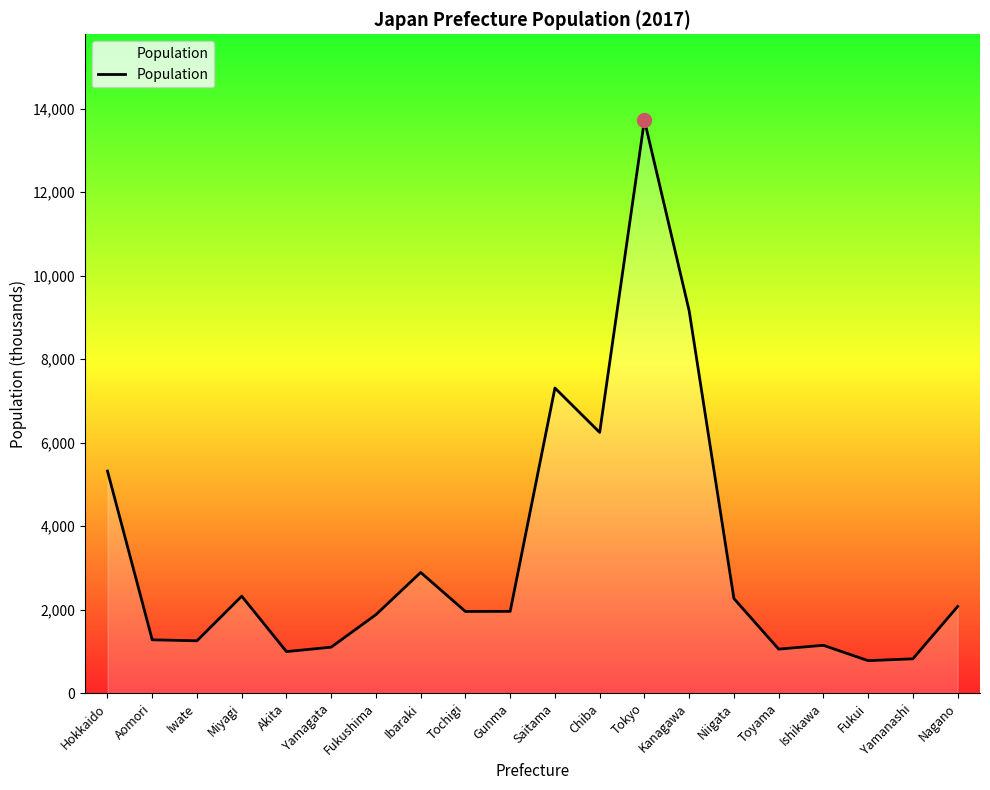

What is the difference between the values at Akita and Kanagawa?

8163